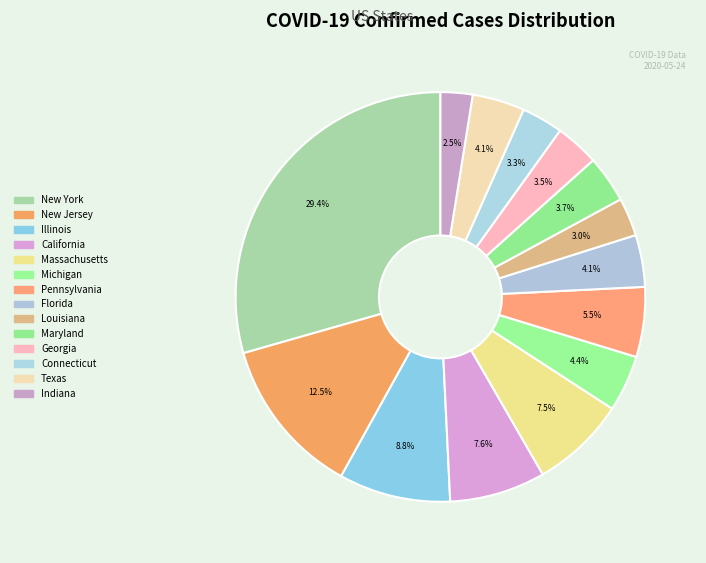

True or false: Maryland accounts for 4% of the total.

True